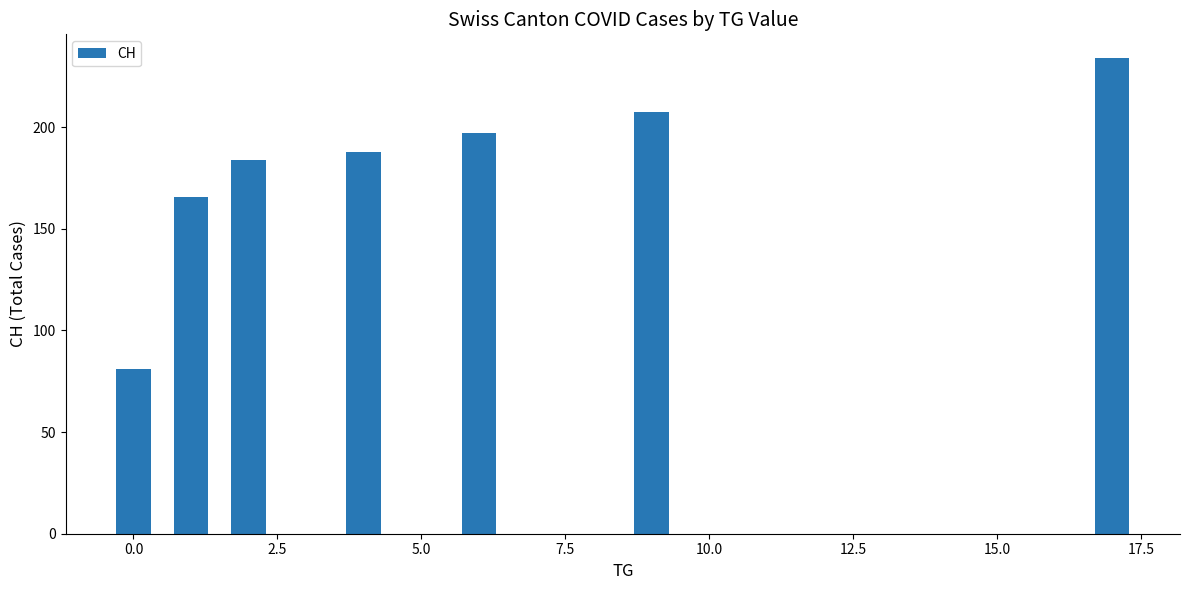

What is the minimum value shown in the chart?

81.0